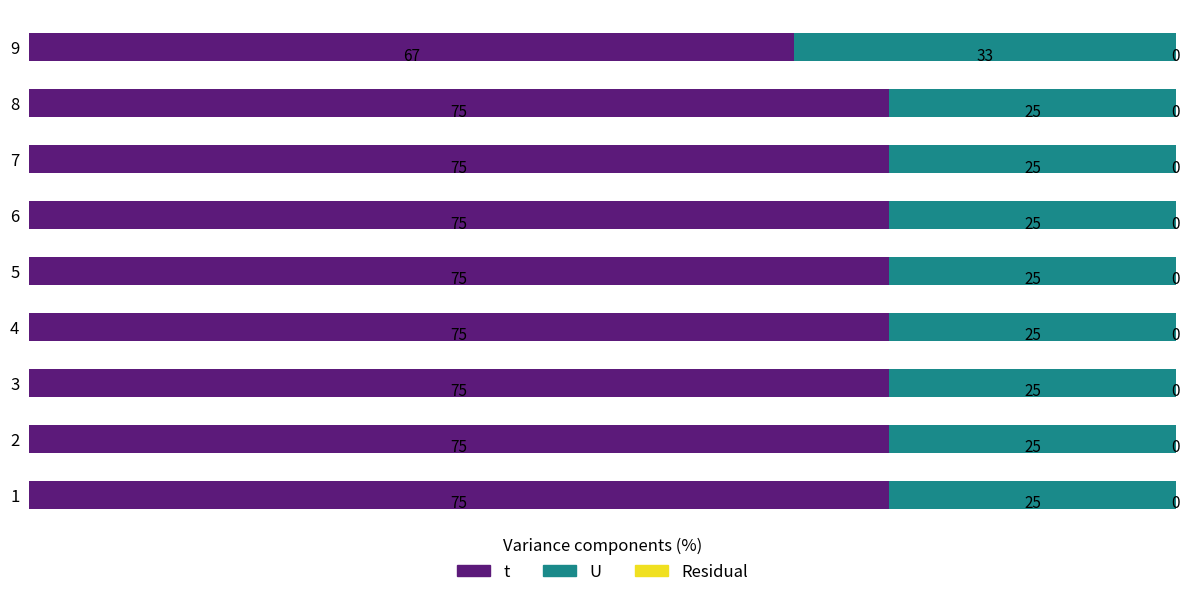

Where is t nearest to the value 70?

9